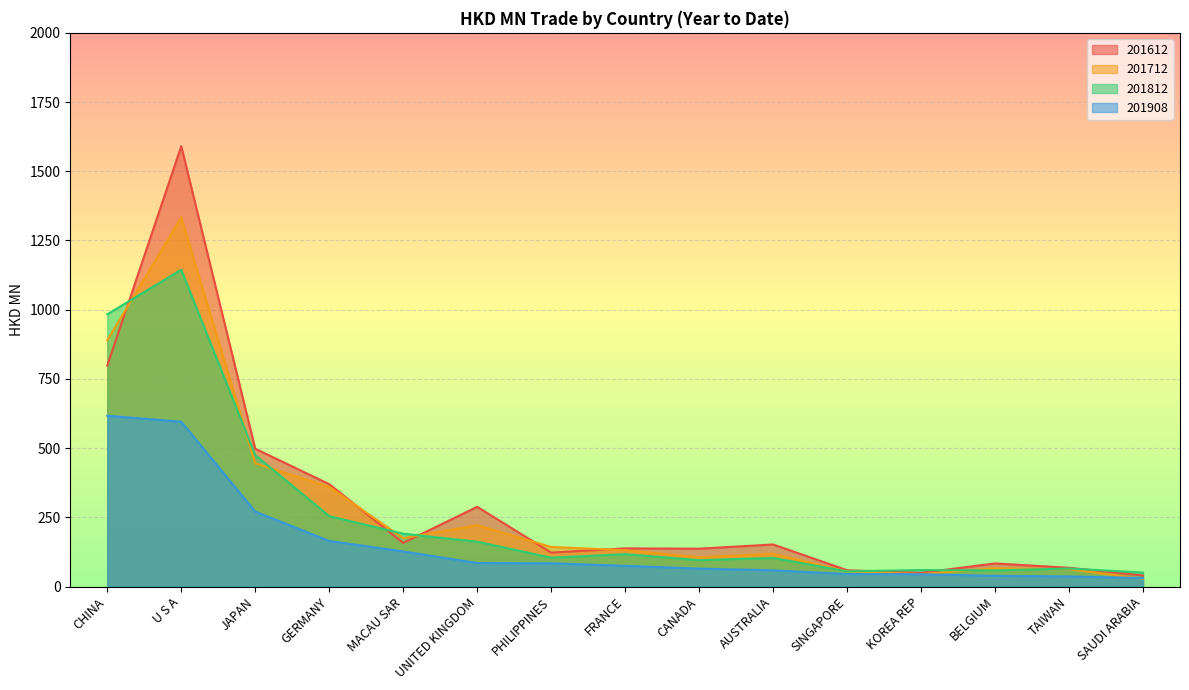

Is the value of 201712 at CANADA greater than the value of 201812 at JAPAN?

No